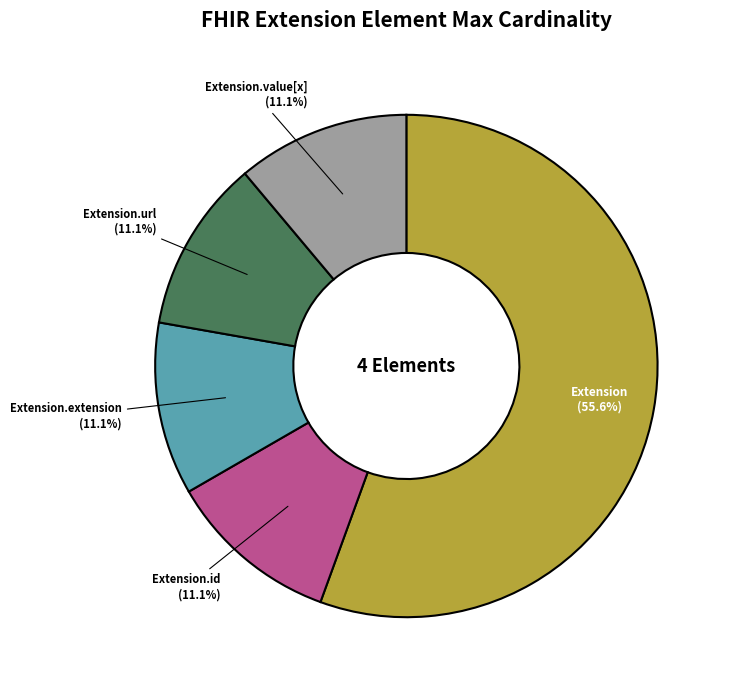

To the nearest percent, what is the combined percentage of Extension and Extension.value[x]?

67%